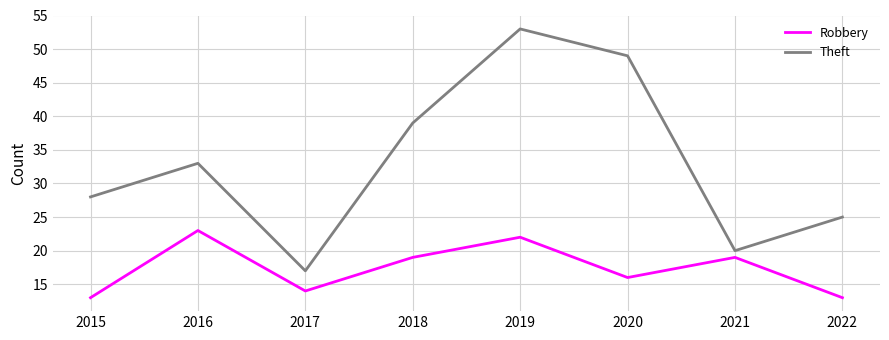

What is the difference between the Robbery values at 2015 and 2018?

6